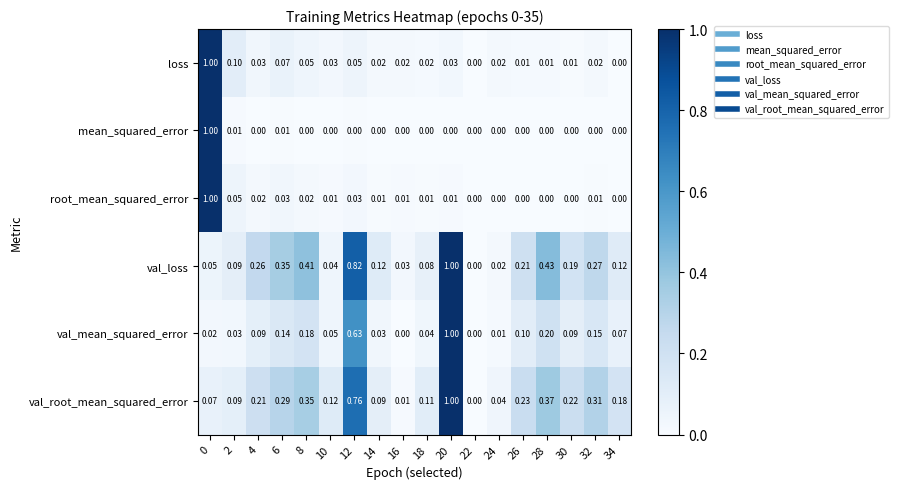

At 32, list the series in order from largest to smallest.

val_root_mean_squared_error, val_loss, val_mean_squared_error, loss, root_mean_squared_error, mean_squared_error